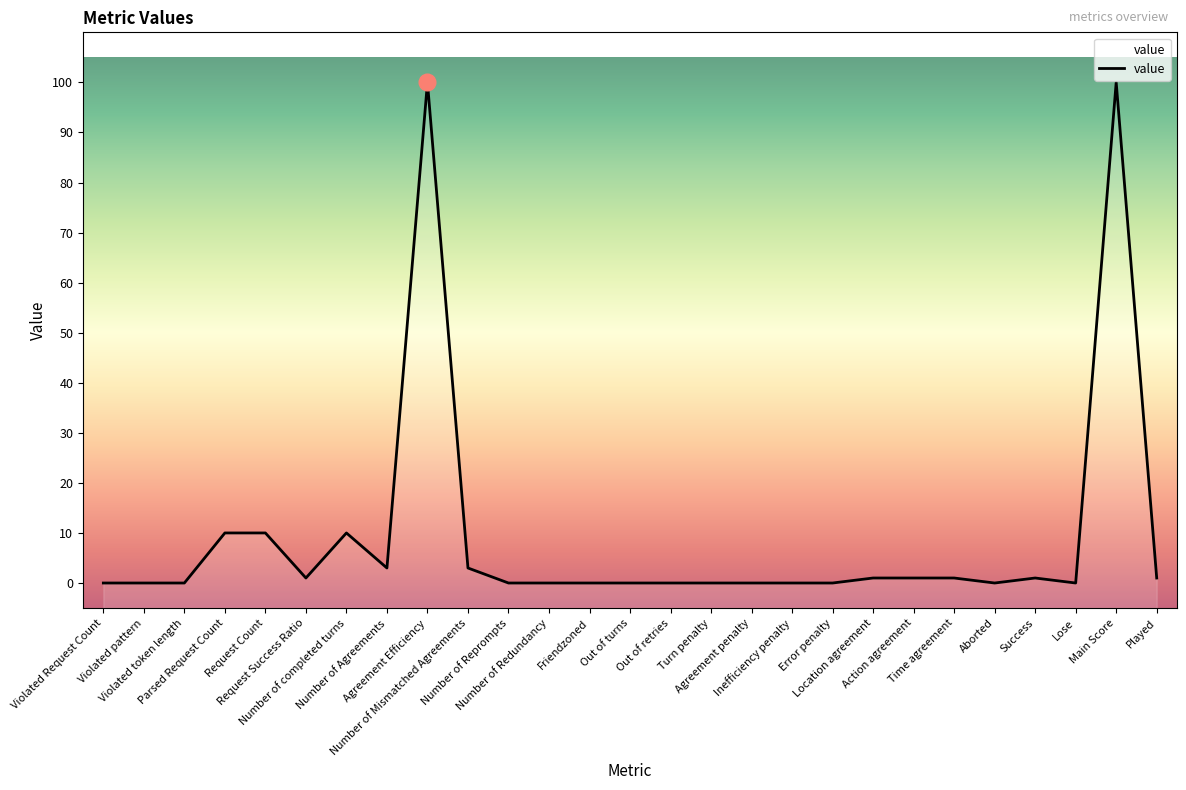

What is the maximum value shown in the chart?

100